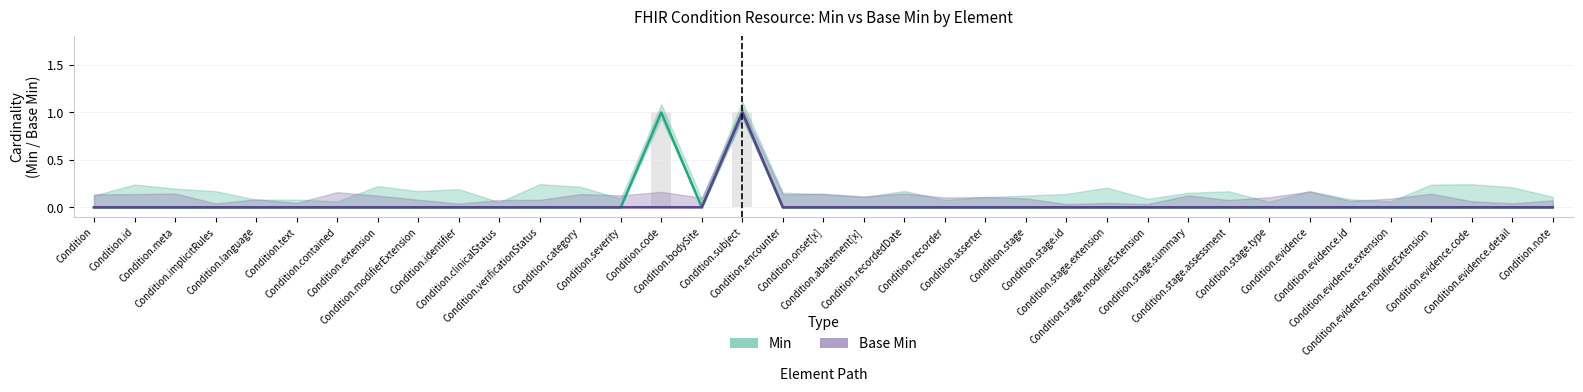

Reading left to right, what are all the values shown in this chart?

Min: 0	0	0	0	0	0	0	0	0	0	0	0	0	0	1	0	1	0	0	0	0	0	0	0	0	0	0	0	0	0	0	0	0	0	0	0	0
Base Min: 0	0	0	0	0	0	0	0	0	0	0	0	0	0	0	0	1	0	0	0	0	0	0	0	0	0	0	0	0	0	0	0	0	0	0	0	0